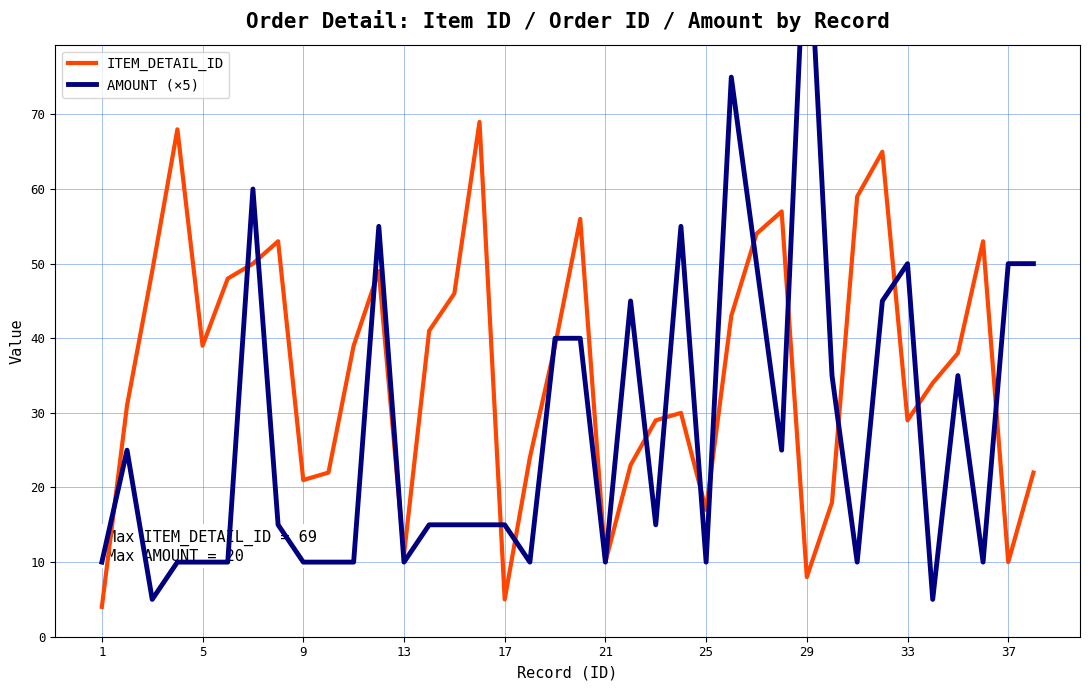

The ITEM_DETAIL_ID series shows 5 at 29. True or false?

False